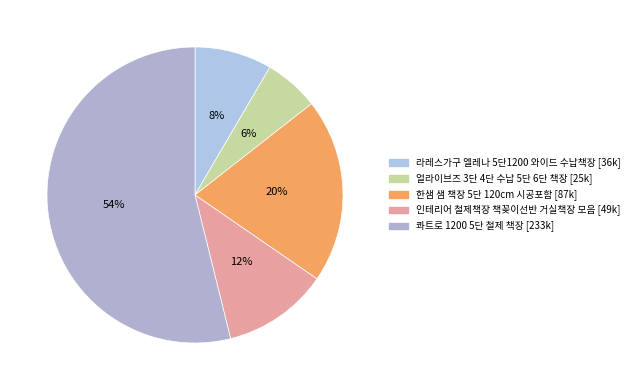

Count the number of slices in the pie.

5